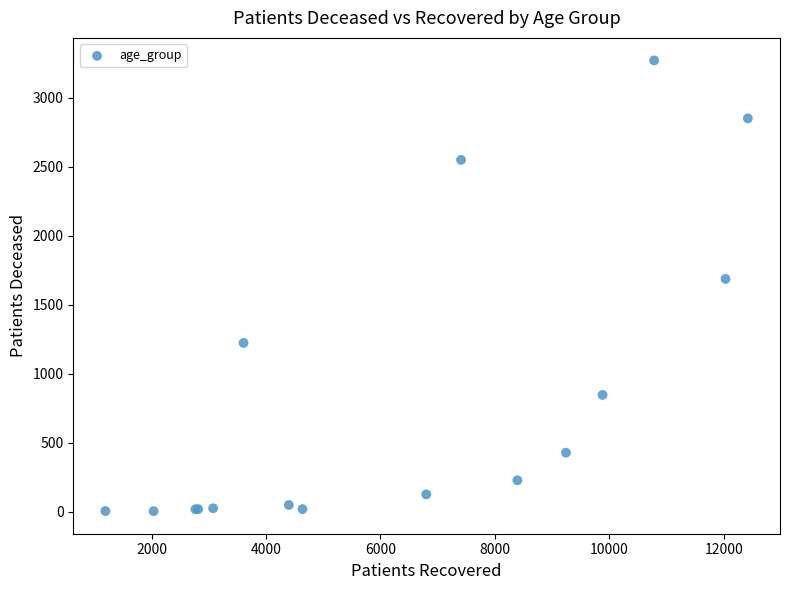

What Y value in the scatter plot is closest to 1637?

1687